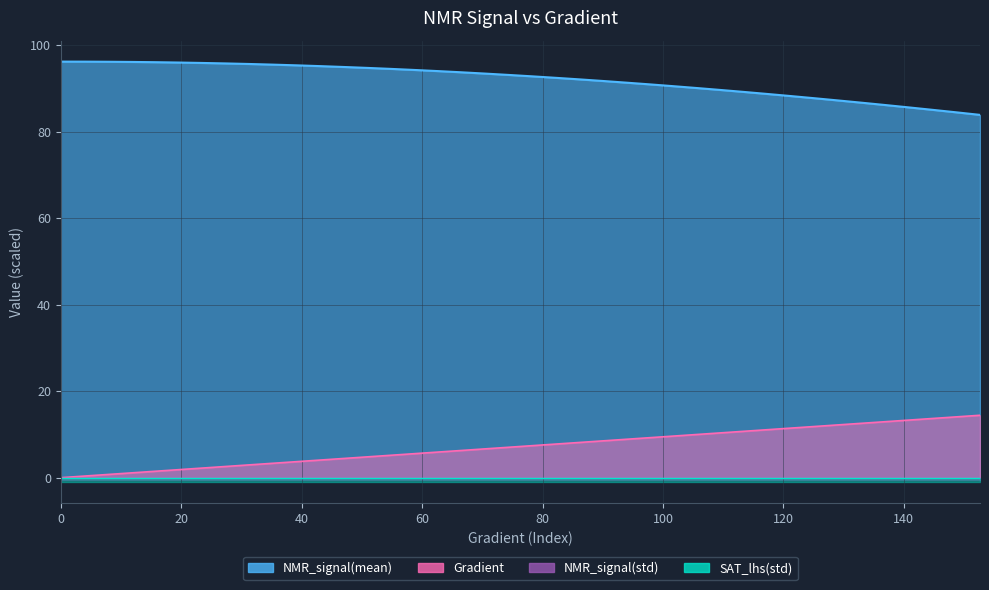

True or false: NMR_signal(mean) and Gradient cross at least once.

False